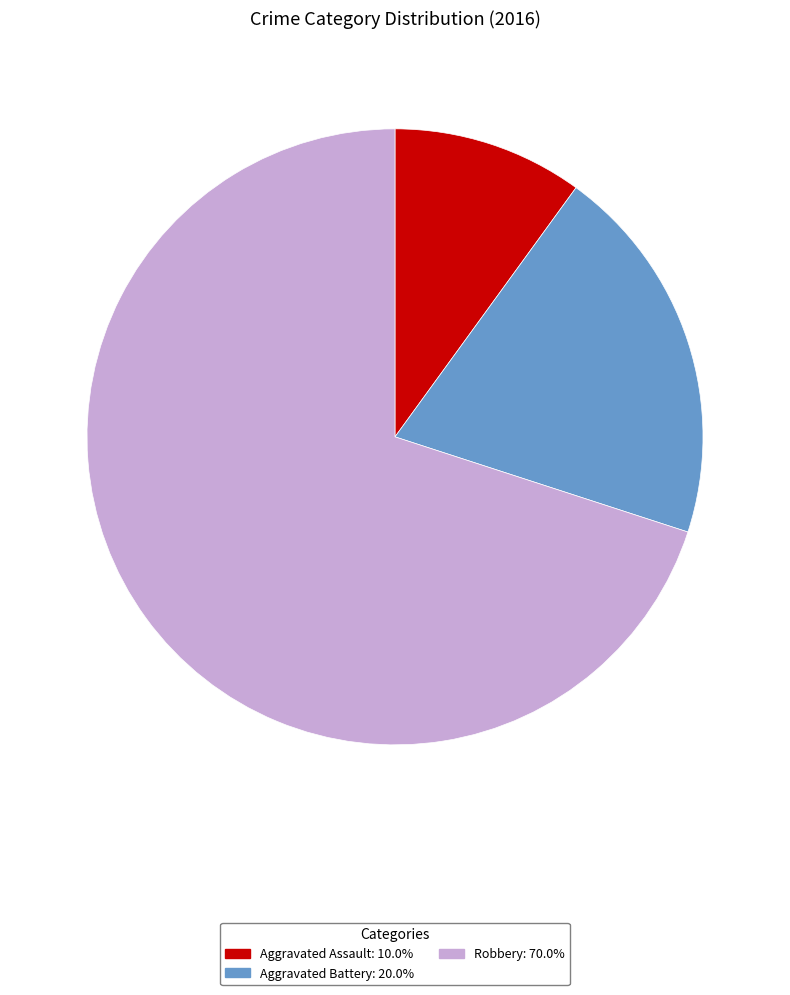

How many slices are in this pie chart?

3